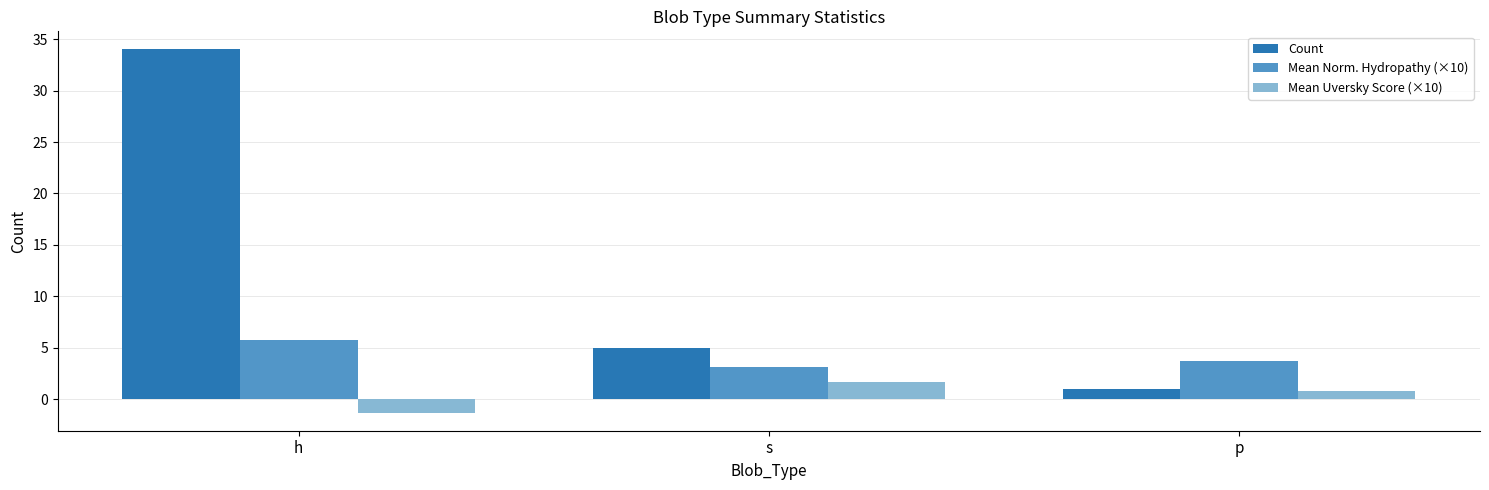

Which series has the largest total across all categories?

Count